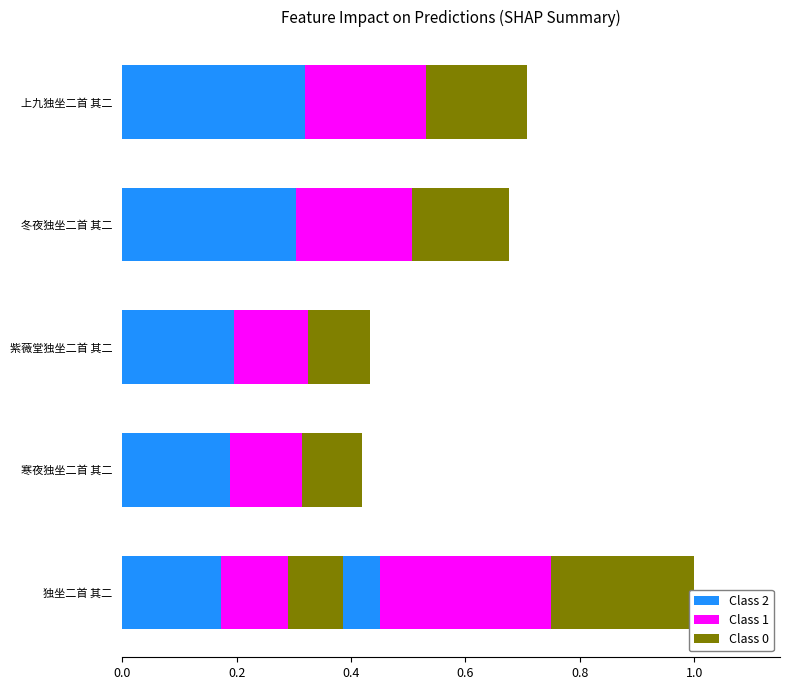

What position from the left is 冬夜独坐二首 其二?

4